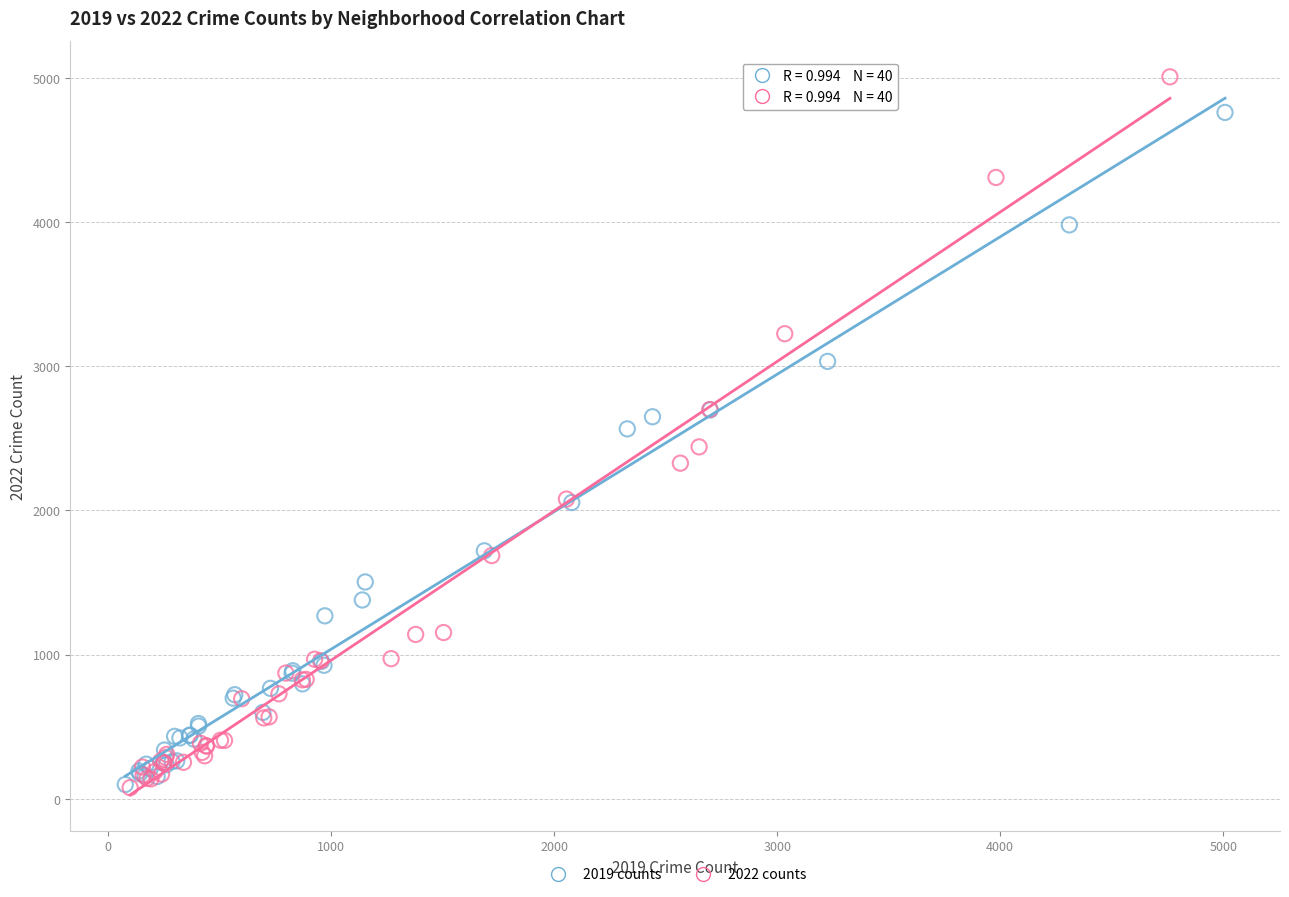

Which series has the largest Y range (max minus min)?

2022 counts